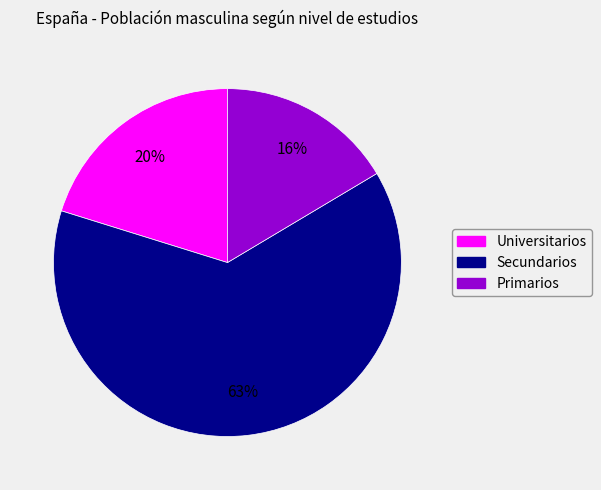

True or false: Primarios accounts for 8% of the total.

False